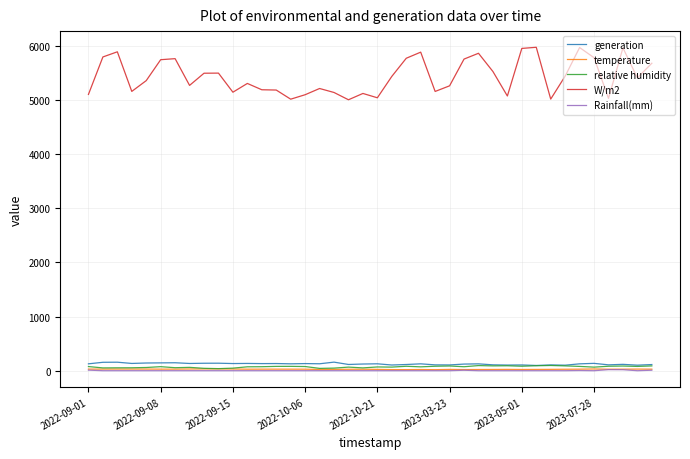

True or false: W/m2 and generation cross at least once.

False